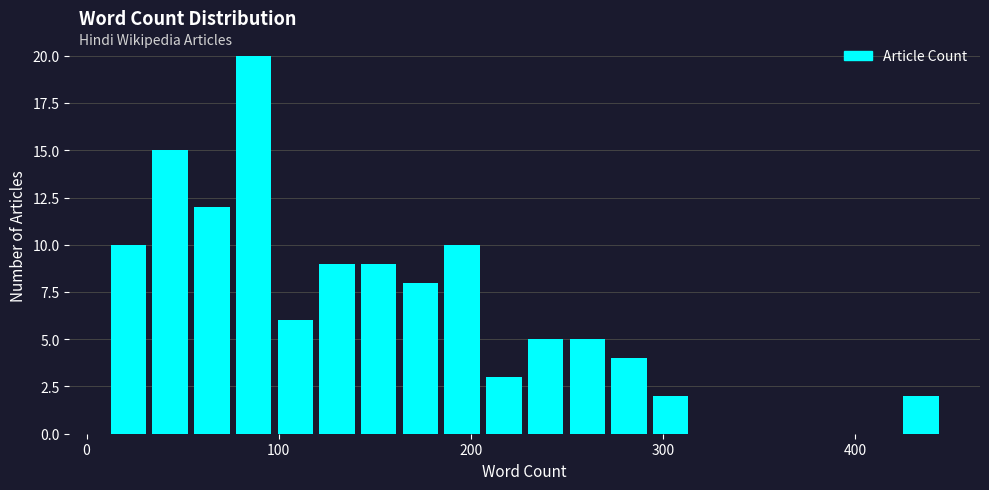

Read against the x-axis, roughly where is the centre of the tallest bar?

90